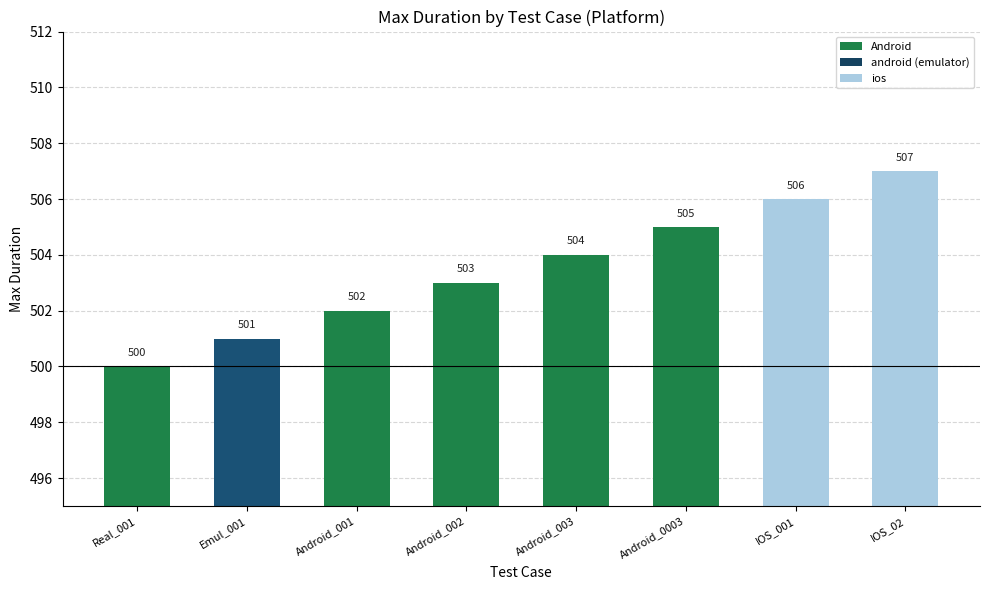

What is the minimum value shown in the chart?

500